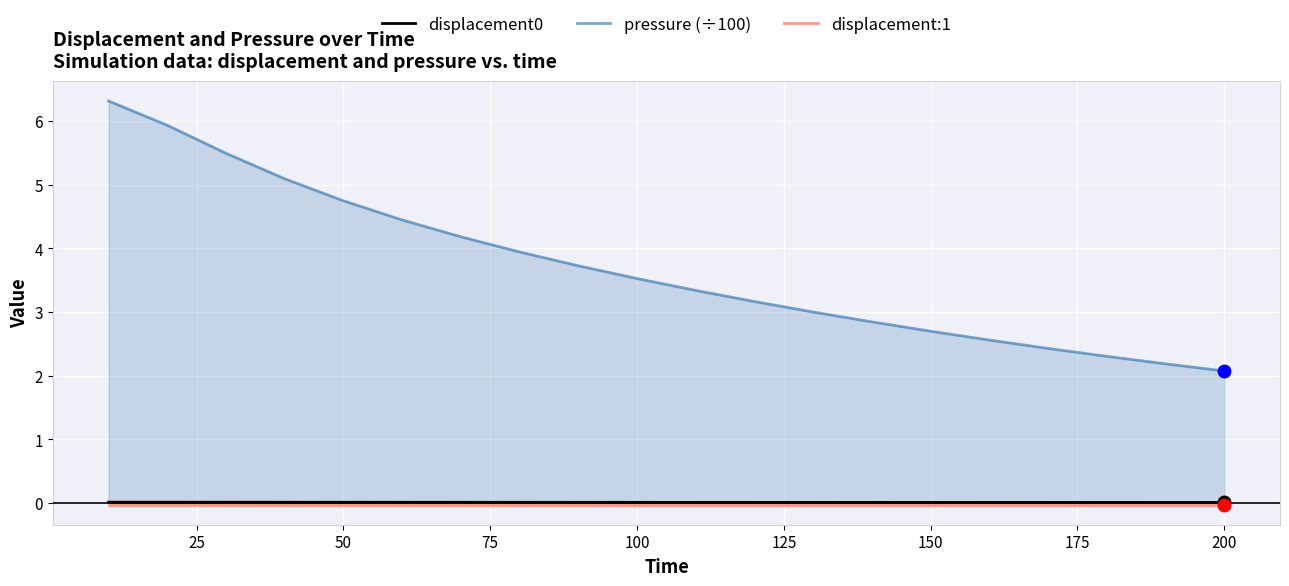

True or false: displacement:1 and pressure (÷100) cross at least once.

False